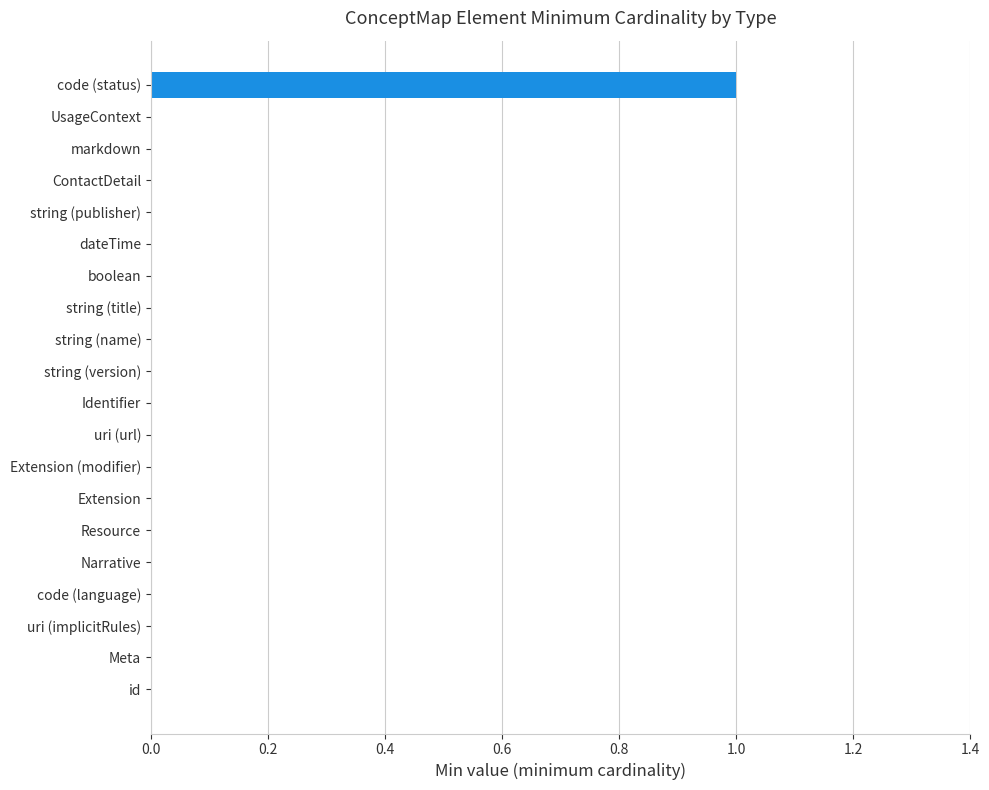

The value at string (version) is 1. True or false?

False